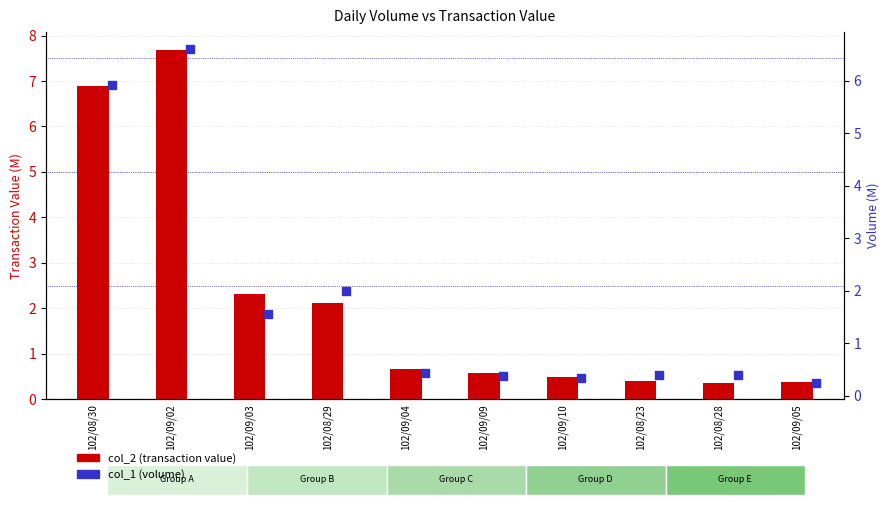

What is the total value across all series at 102/08/29?

4.1